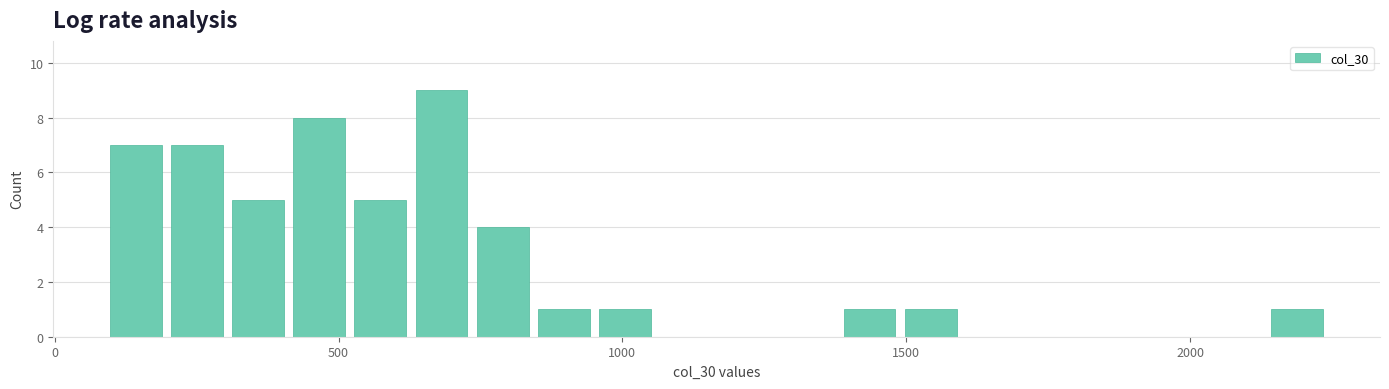

Read against the x-axis, roughly where is the centre of the tallest bar?

700